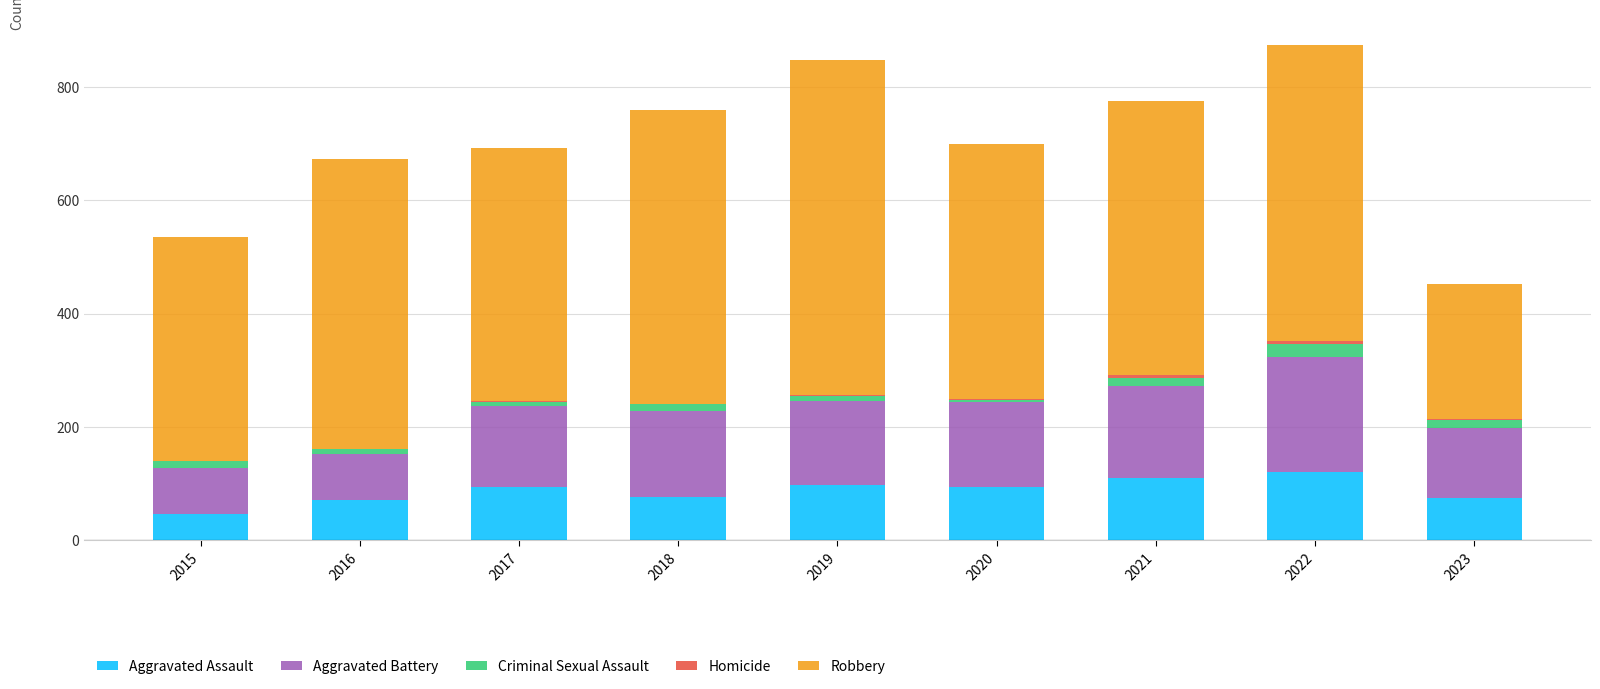

What is the highest value of the Aggravated Assault series?

121